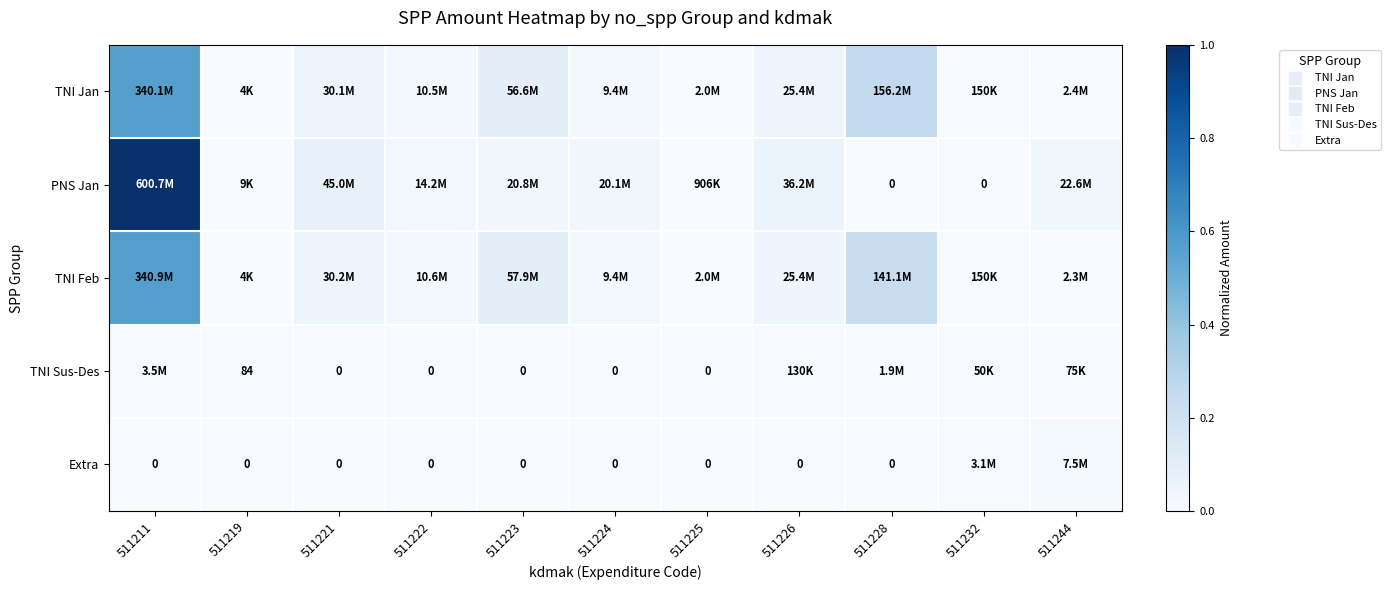

What is the difference between the highest and lowest values at 511228?

0.3